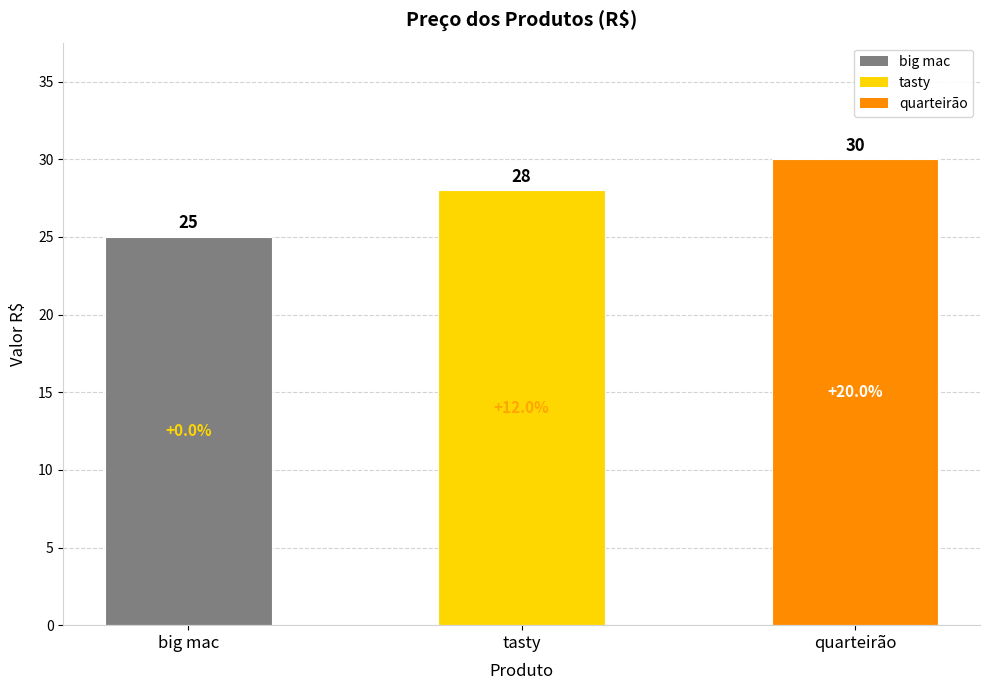

How many data points does each series have?

3